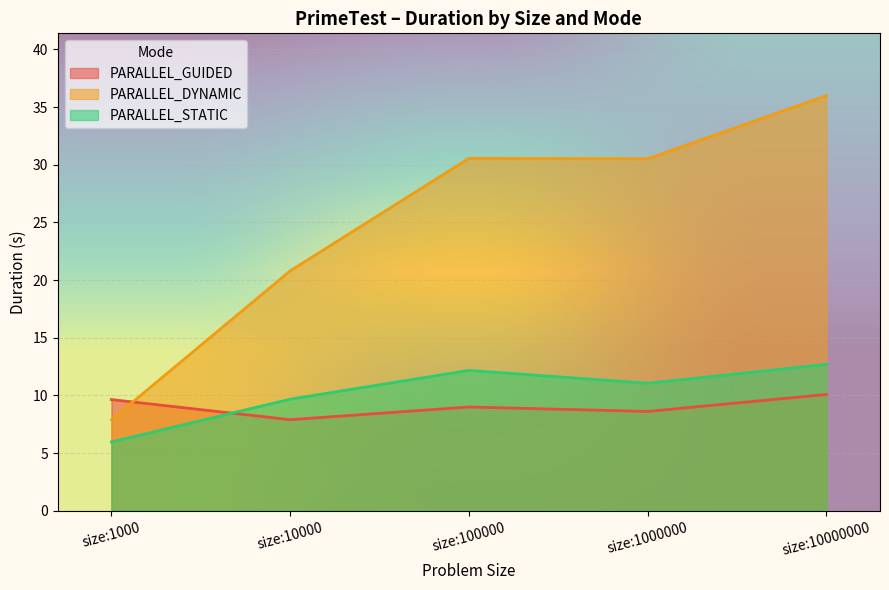

What is the minimum value for PARALLEL_STATIC?

6.0